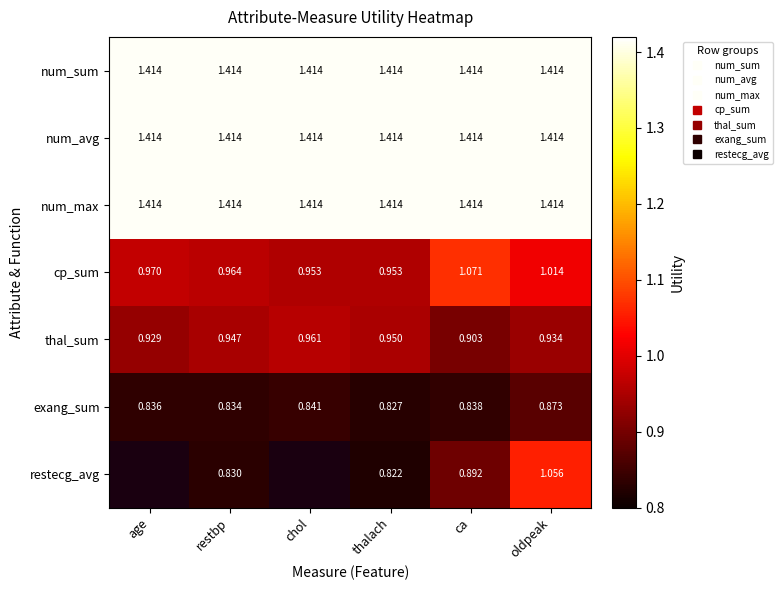

True or false: thal_sum has a value of 0.5 at restbp.

False